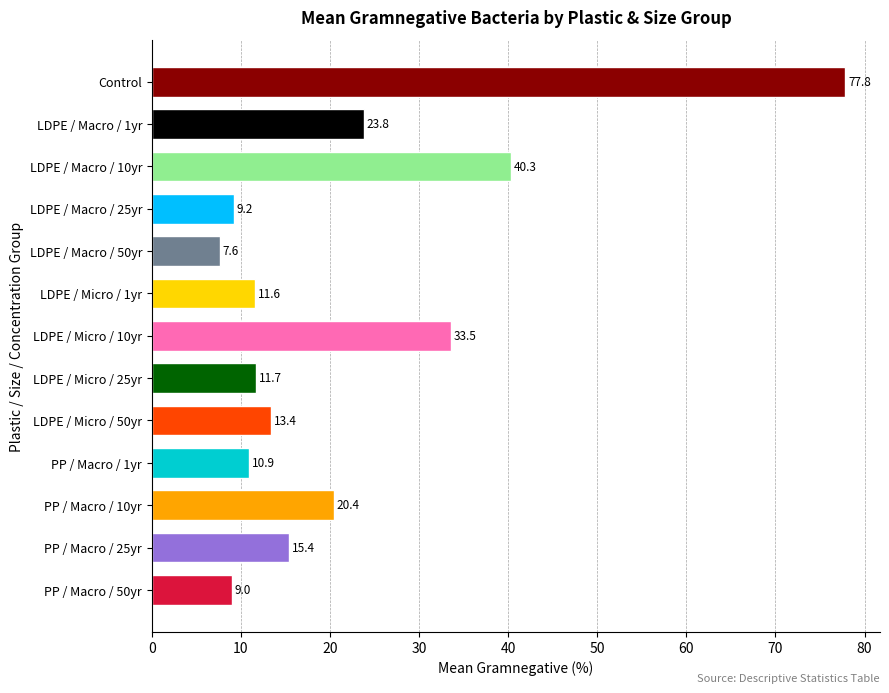

List the labels in order of value, largest first.

Control, LDPE / Macro / 10yr, LDPE / Micro / 10yr, LDPE / Macro / 1yr, PP / Macro / 10yr, PP / Macro / 25yr, LDPE / Micro / 50yr, LDPE / Micro / 25yr, LDPE / Micro / 1yr, PP / Macro / 1yr, LDPE / Macro / 25yr, PP / Macro / 50yr, LDPE / Macro / 50yr